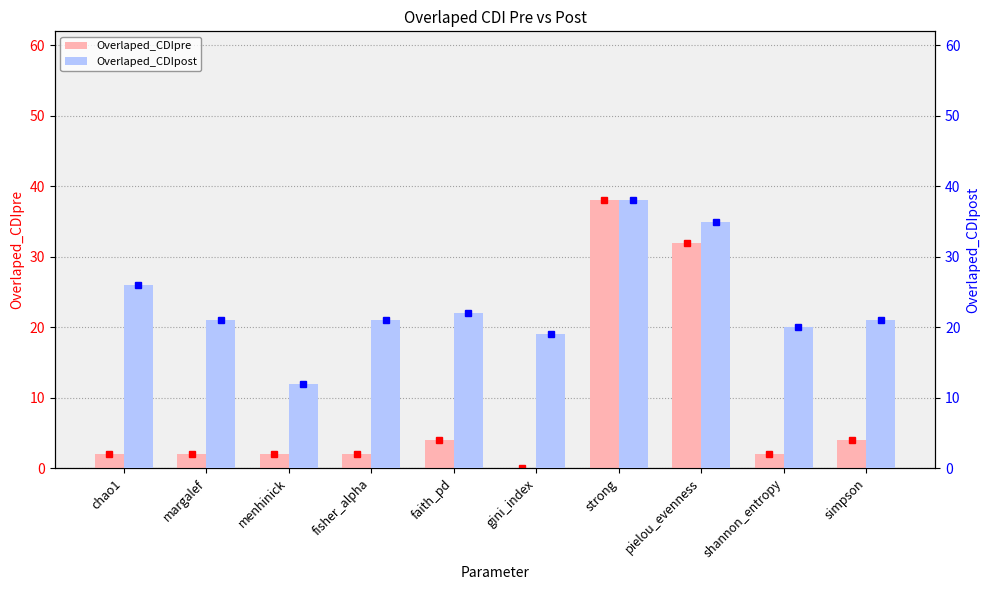

Reading right to left, extract all data points from this chart.

Overlaped_CDIpre: simpson=4	shannon_entropy=2	pielou_evenness=32	strong=38	gini_index=0	faith_pd=4	fisher_alpha=2	menhinick=2	margalef=2	chao1=2
Overlaped_CDIpost: simpson=21	shannon_entropy=20	pielou_evenness=35	strong=38	gini_index=19	faith_pd=22	fisher_alpha=21	menhinick=12	margalef=21	chao1=26